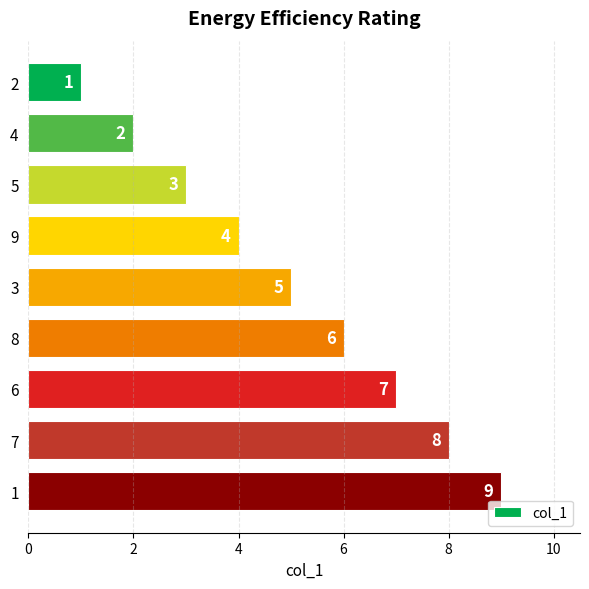

What is the label of the 1st bar from the top?

2